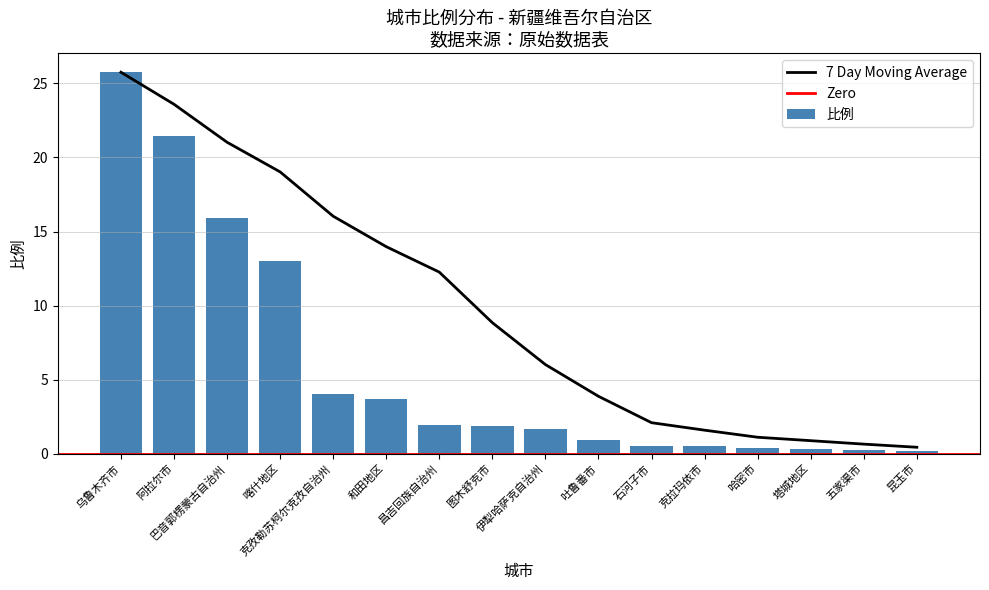

What value does the data have at 乌鲁木齐市?

25.8